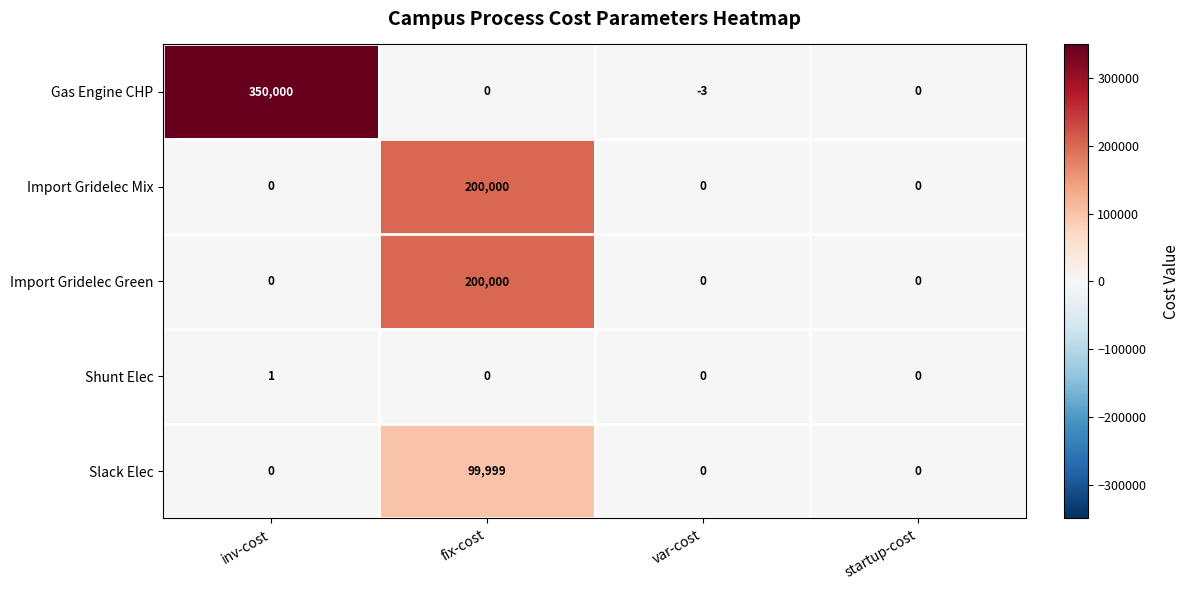

What is the difference between the maximum and minimum values in the Slack Elec series?

99999